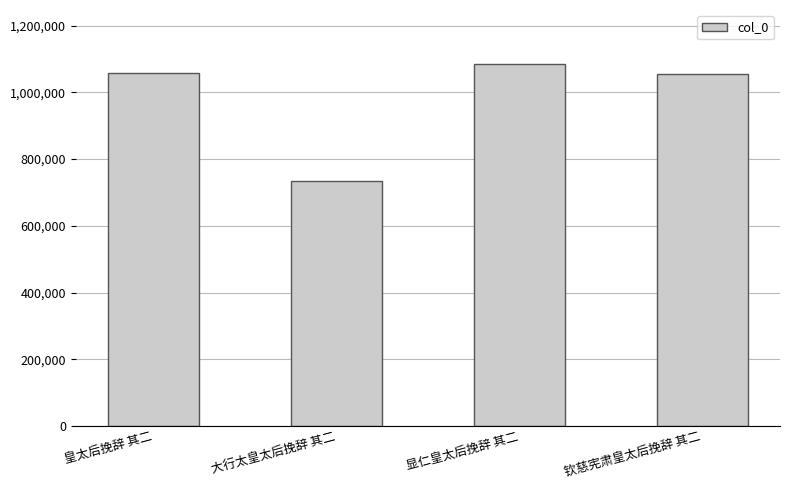

What is the difference between the values at 钦慈宪肃皇太后挽辞 其二 and 大行太皇太后挽辞 其二?

320462